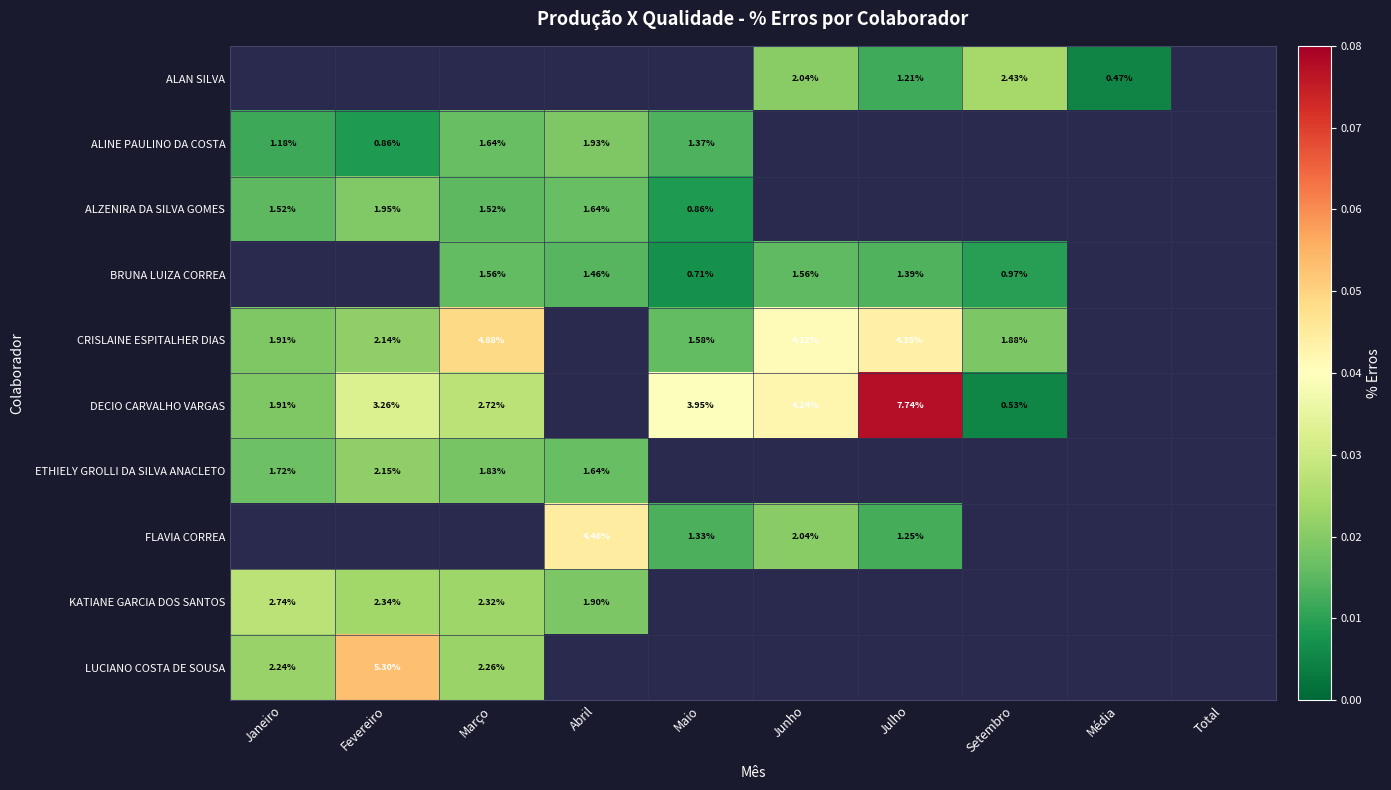

How many data points does each series have?

10